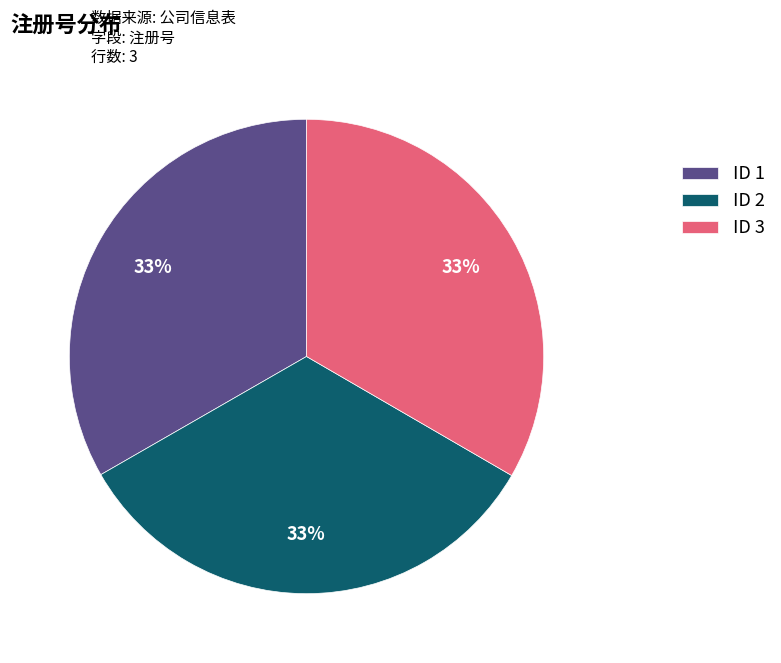

True or false: ID 2 accounts for 33% of the total.

True